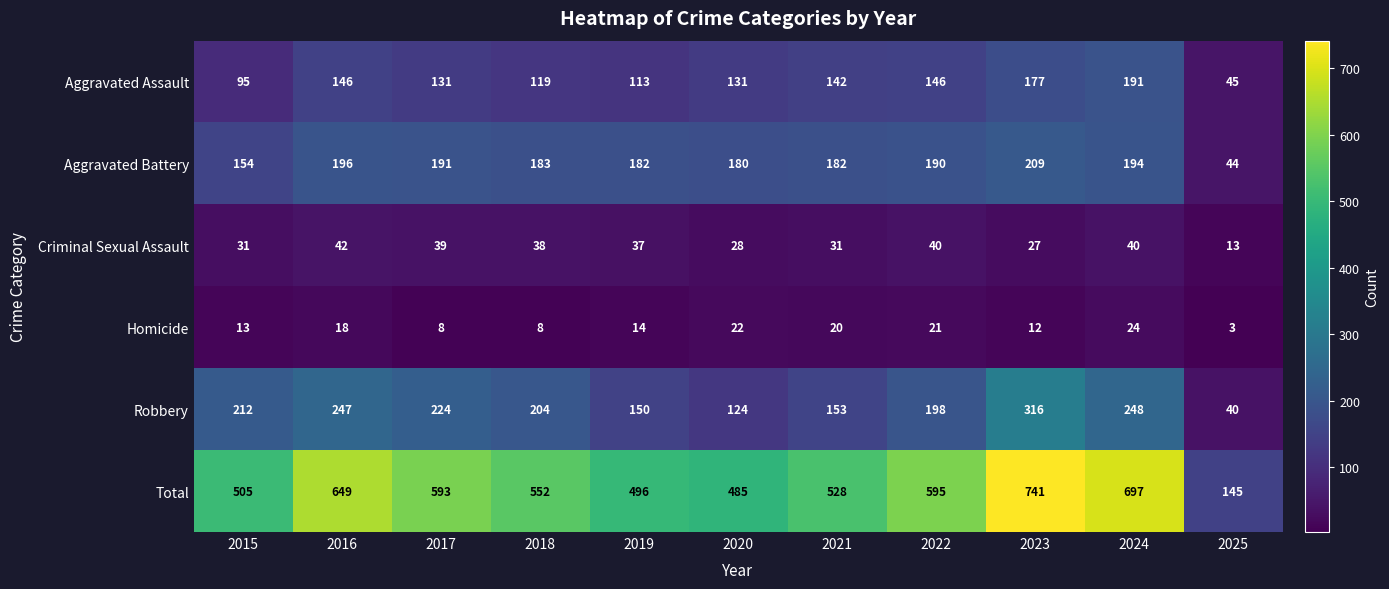

At which category is the sum across all series the highest?

2023